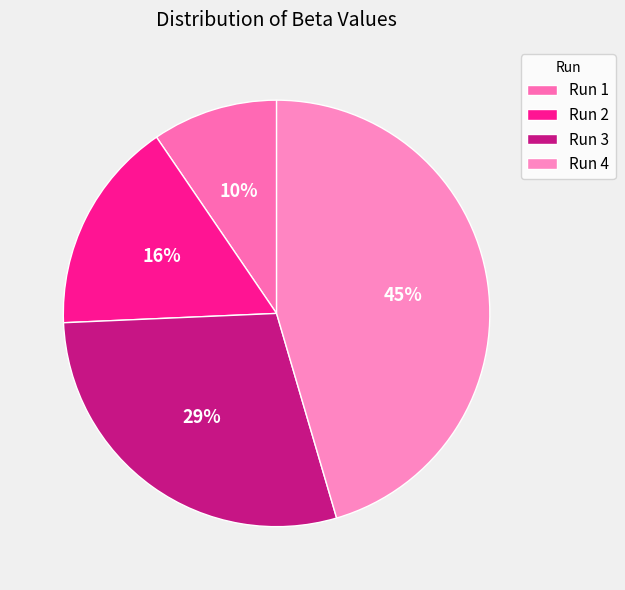

Rank the categories by value from highest to lowest.

Run 4, Run 3, Run 2, Run 1